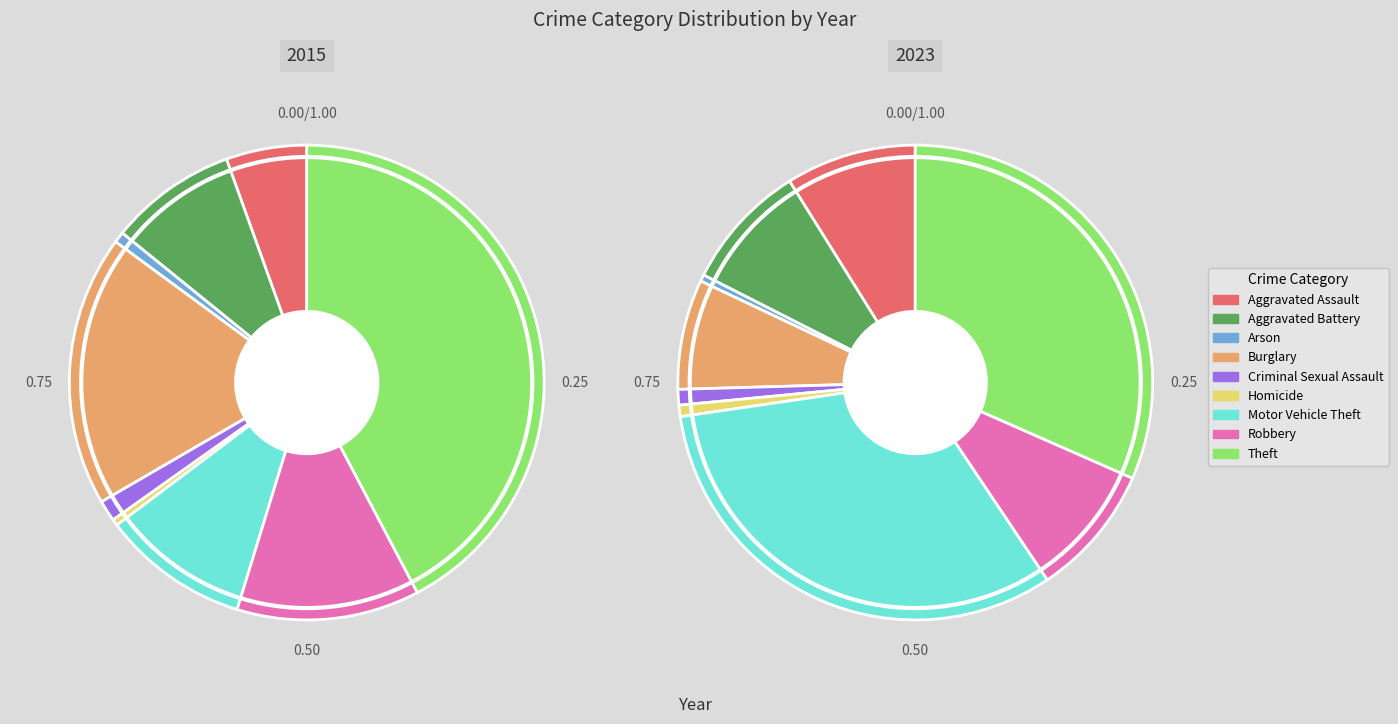

To the nearest percent, what portion does Burglary represent?

7%